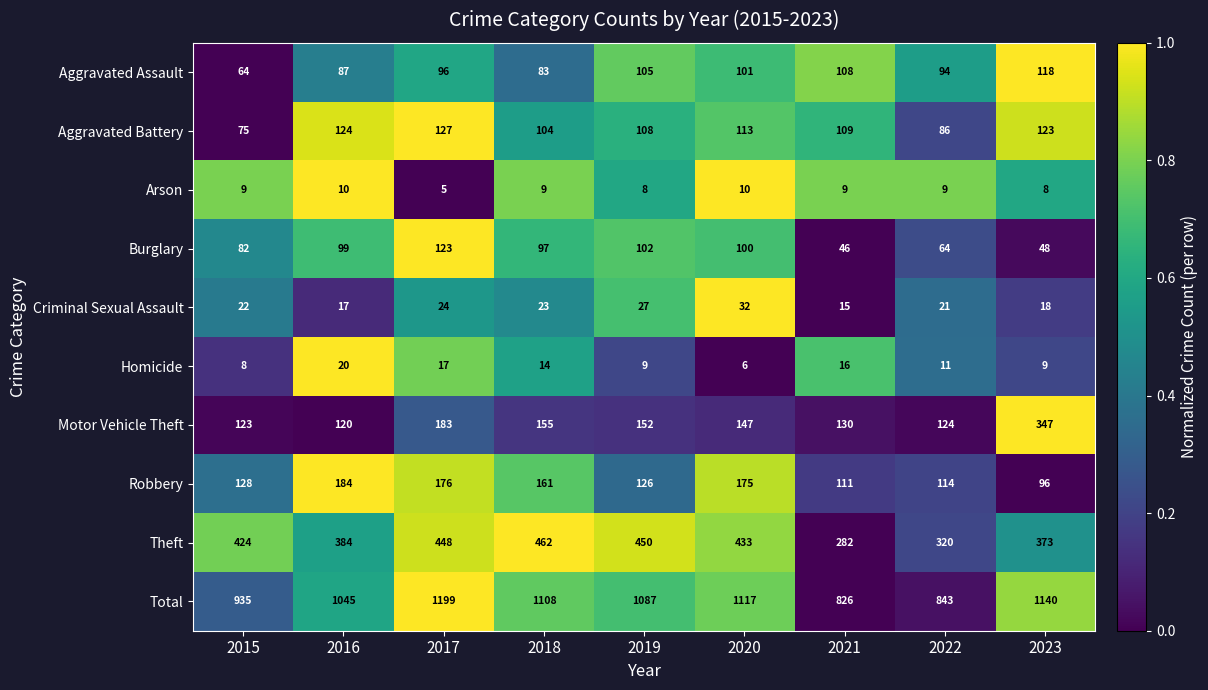

At how many categories does at least one series exceed 842?

8